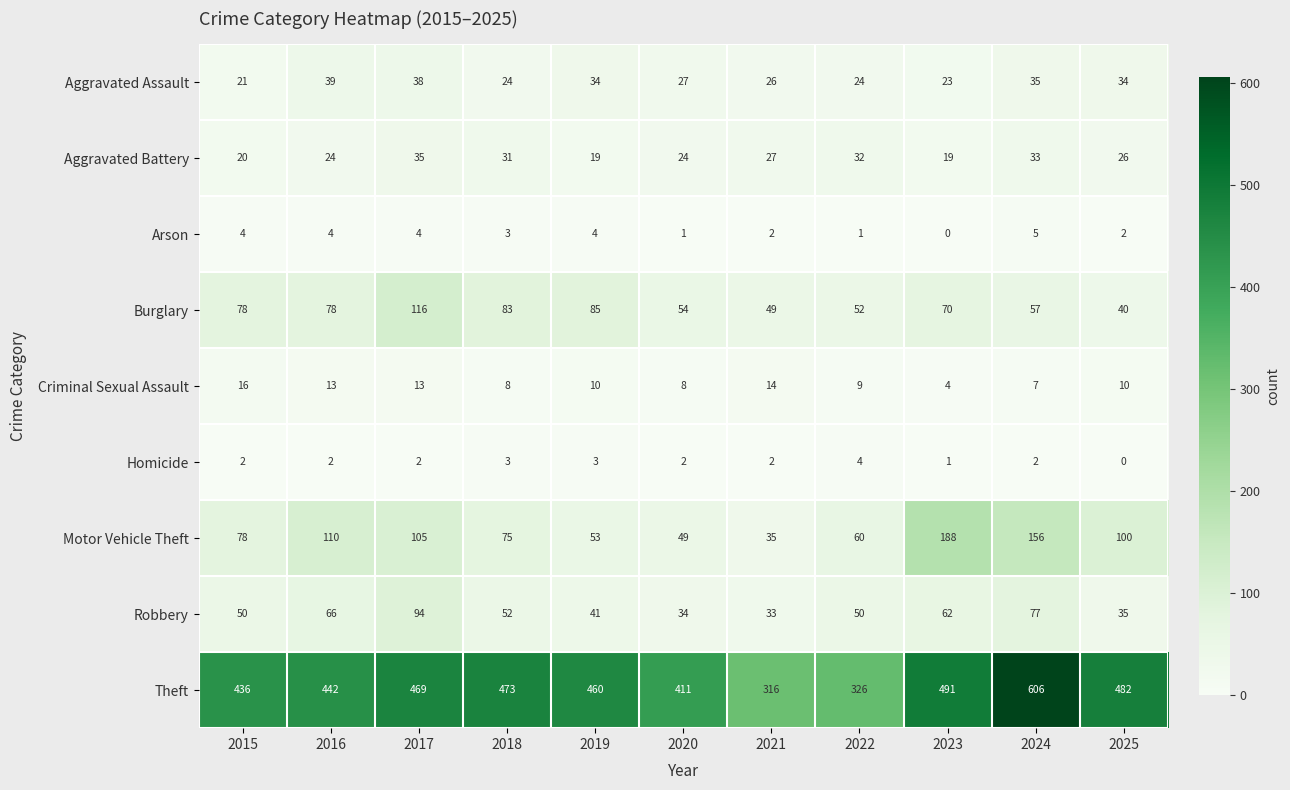

What is the sum of the Motor Vehicle Theft values at 2024 and 2018?

231